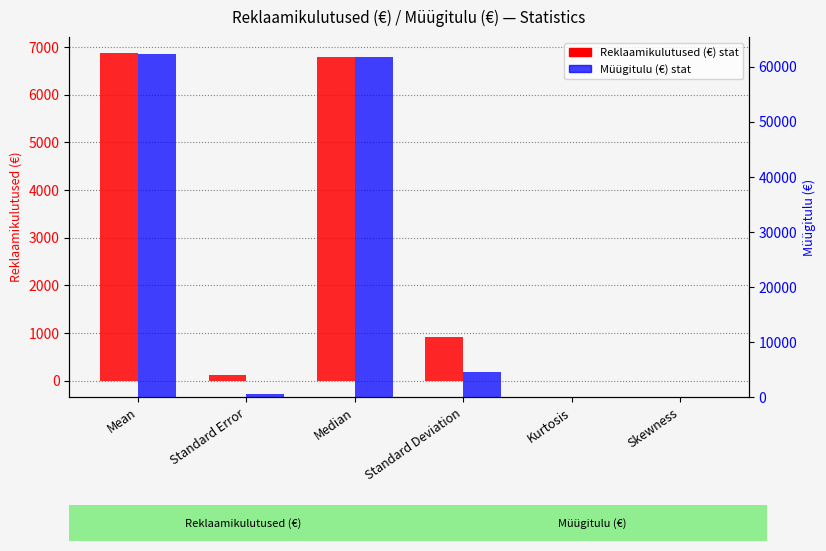

The Müügitulu (€) stat series shows 0.1 at Skewness. True or false?

True